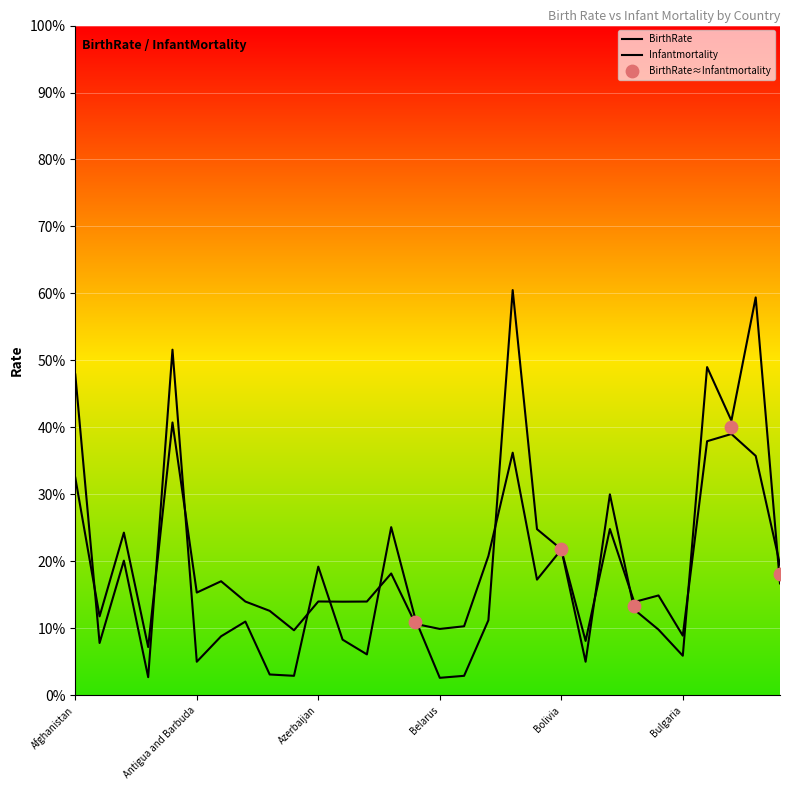

At how many categories does at least one series exceed 21?

11